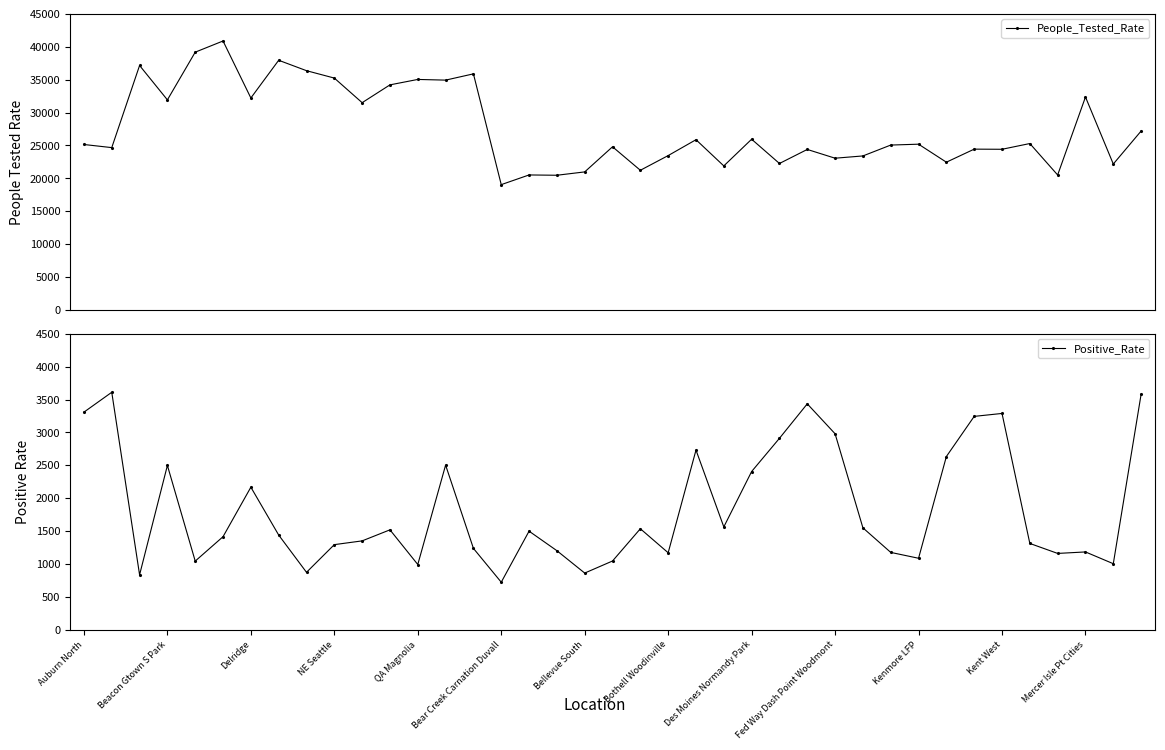

At how many categories does at least one series exceed 18389?

39